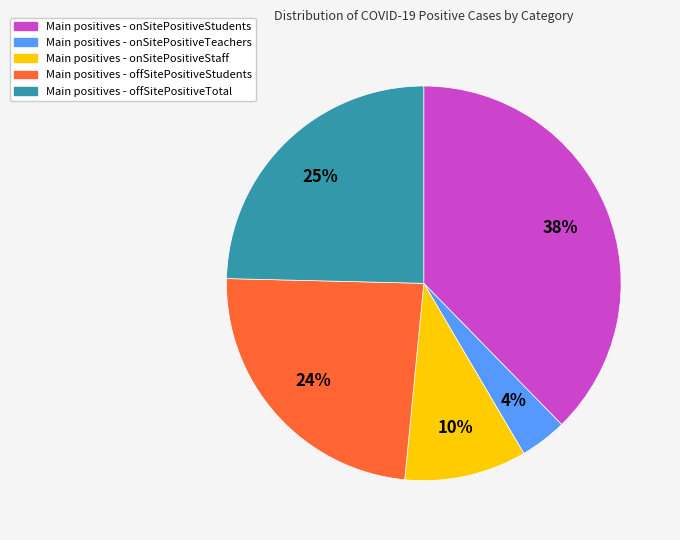

To the nearest percent, what is the average slice percentage?

20%